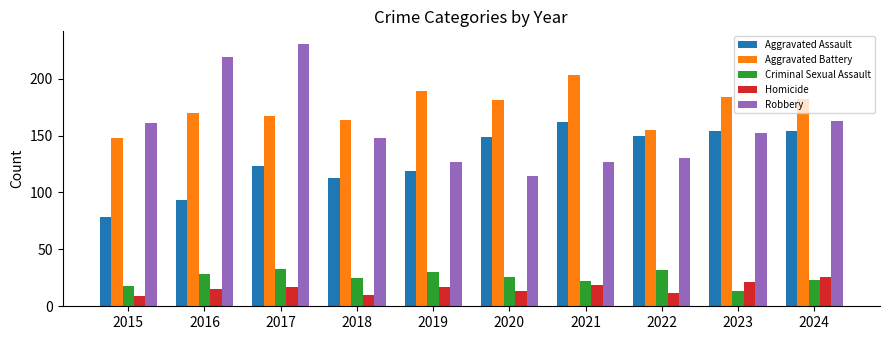

Is the value of Homicide at 2015 greater than the value of Aggravated Battery at 2015?

No